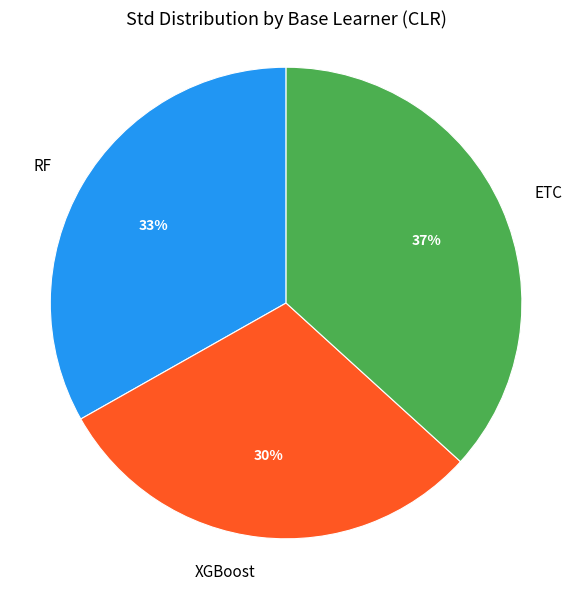

To the nearest percent, what is the combined percentage of RF and XGBoost?

63%